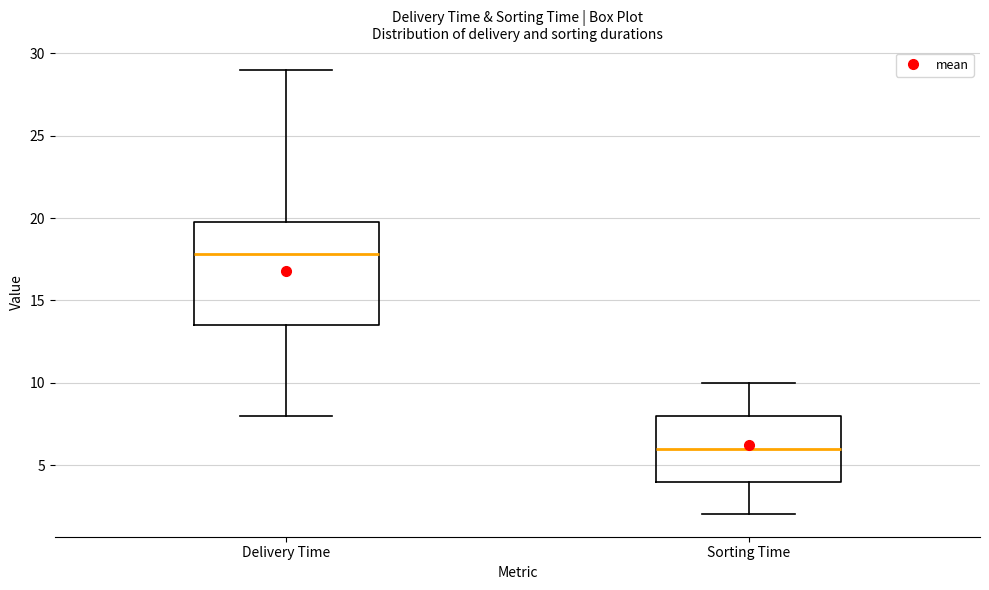

Reading left to right, transcribe this box plot: for each box, give where its median line is, the range the box spans, and where its two whiskers end, as read against the y-axis. The values are not printed on the chart, so give them approximately, as read against the axis.

Delivery Time: median 18.0, box 13.5 to 20.0, whiskers 8.0 to 29.0
Sorting Time: median 6.0, box 4.0 to 8.0, whiskers 2.0 to 10.0